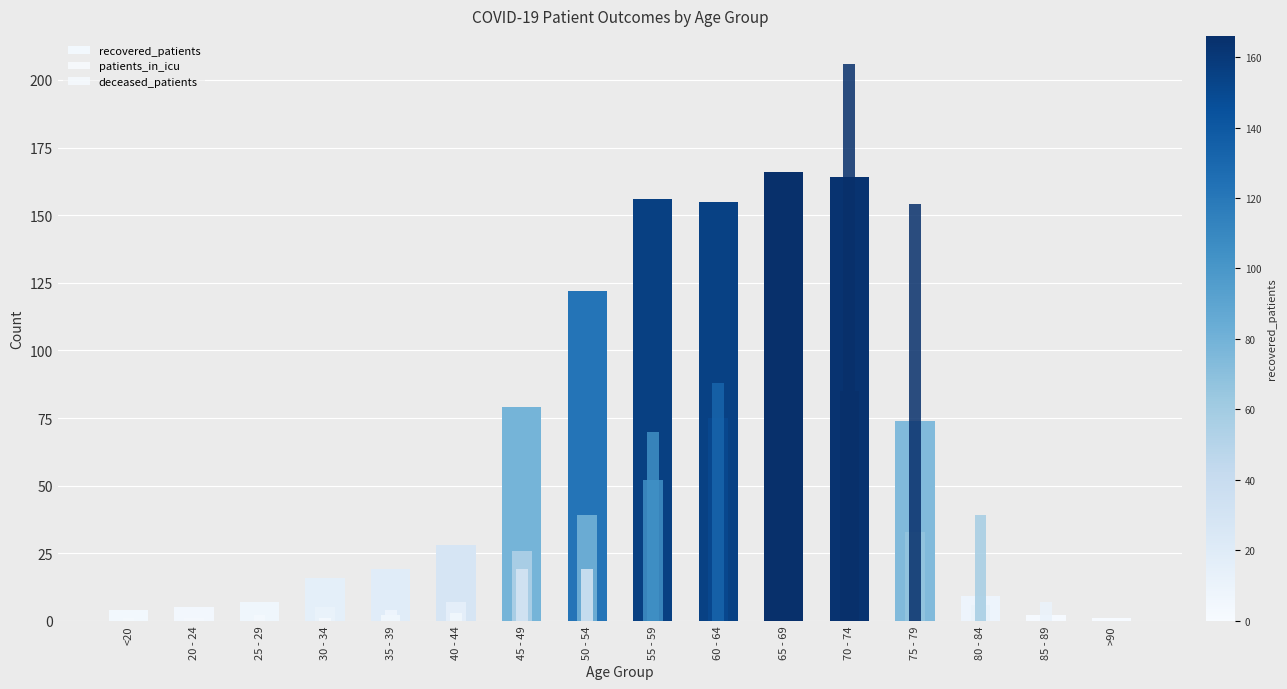

What are all the series names shown in the legend?

recovered_patients, patients_in_icu, deceased_patients